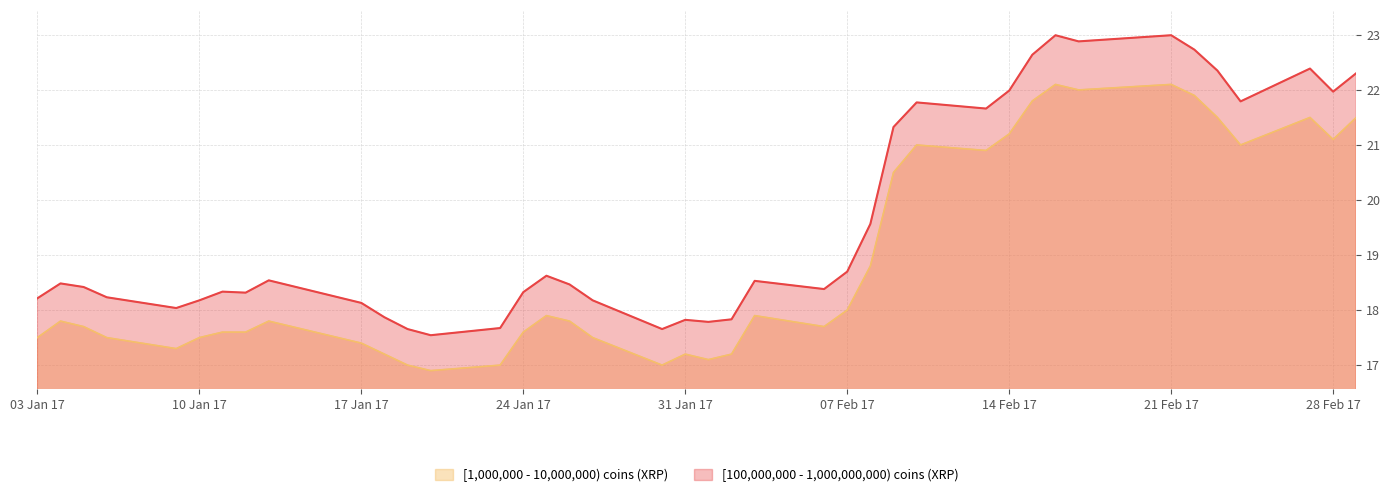

Which series has the largest range (max minus min)?

[100,000,000 - 1,000,000,000) coins (XRP)